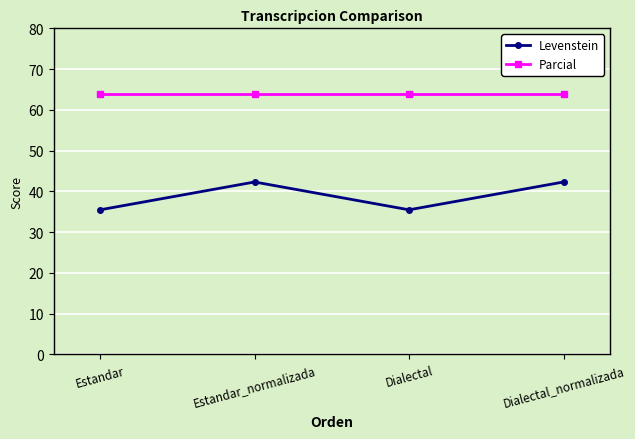

What is the greatest value displayed?

63.9